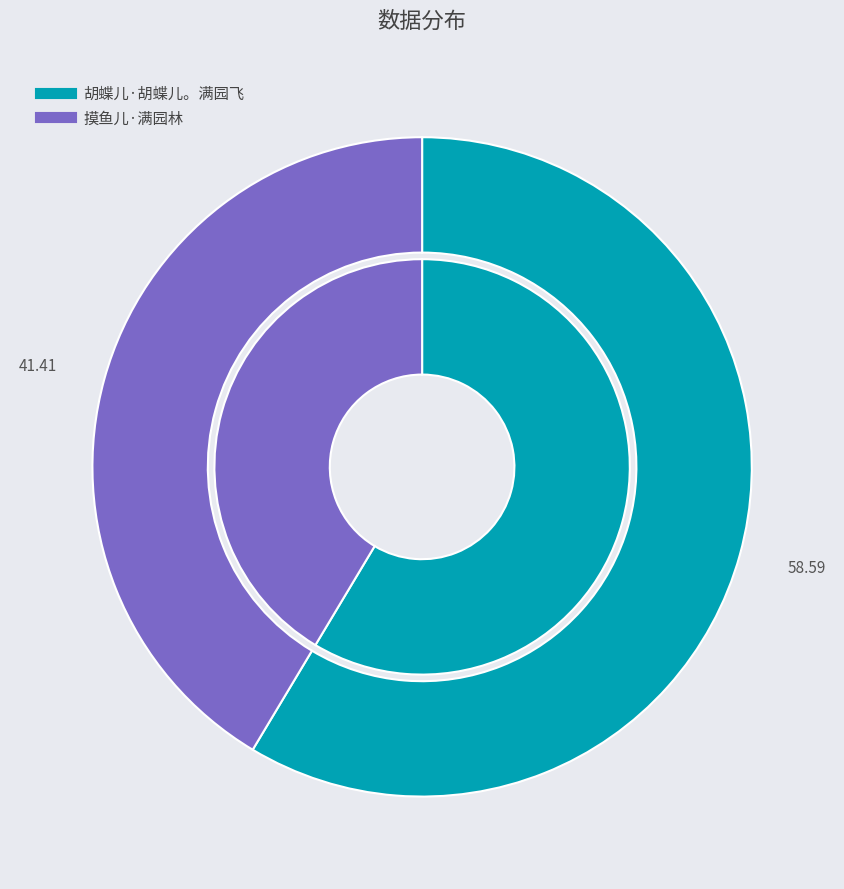

To the nearest percent, what is the combined percentage of 摸鱼儿·满园林 and 胡蝶儿·胡蝶儿。满园飞?

100%